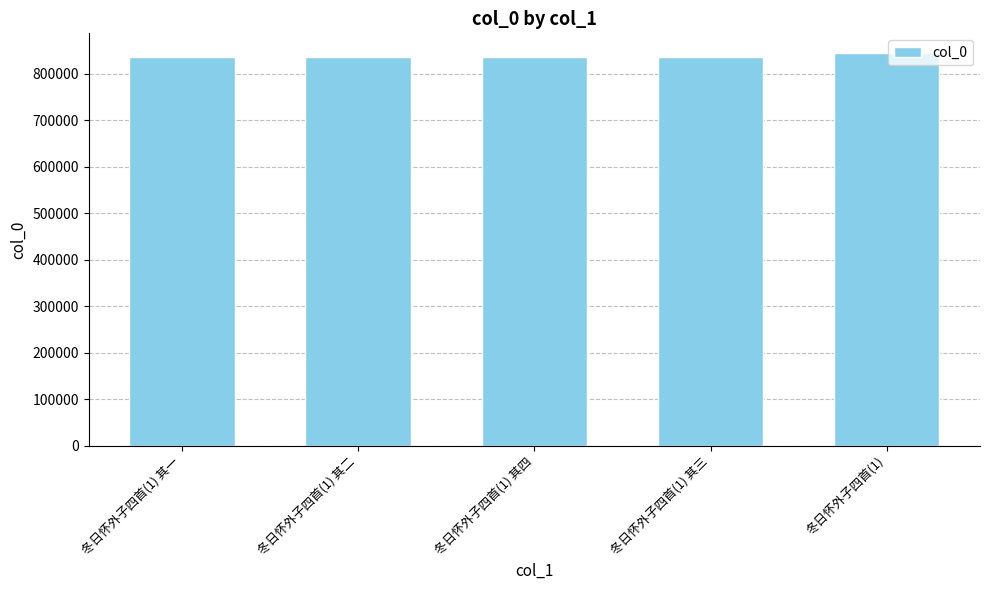

What is the label of the 1st bar from the left?

冬日怀外子四首(1) 其一